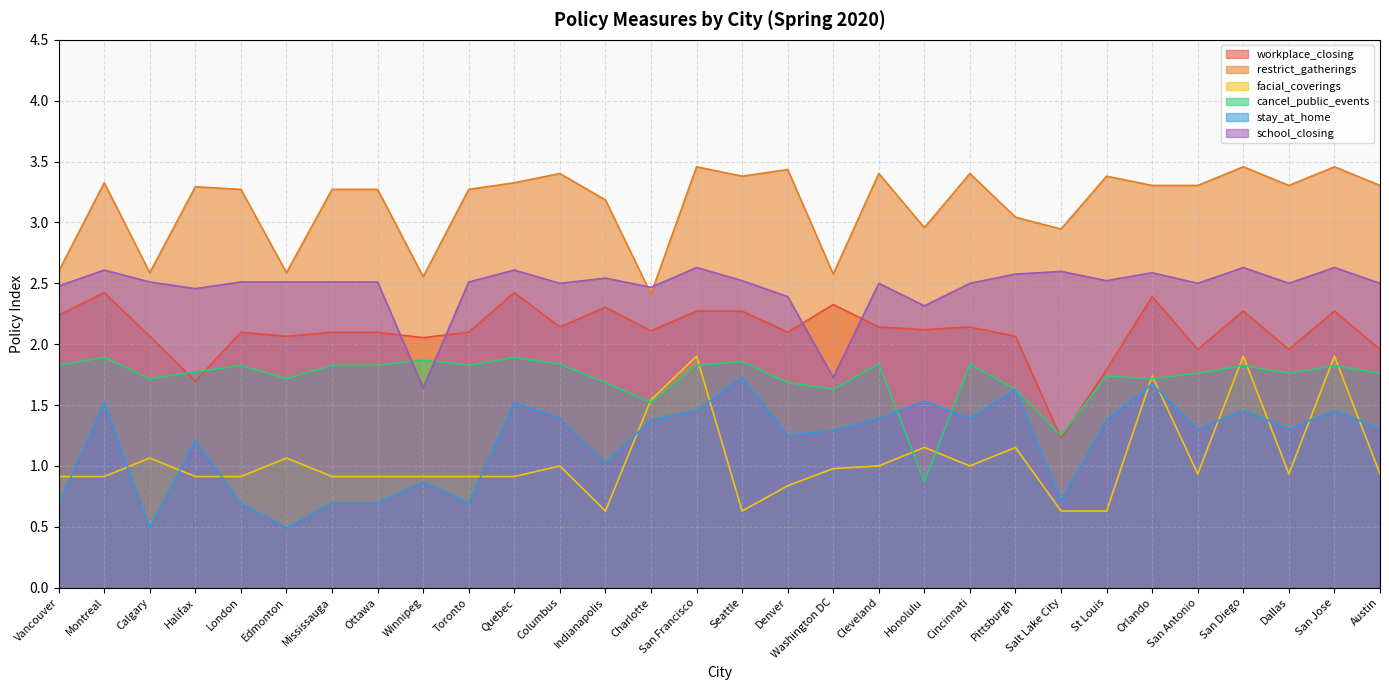

What position from the left is Ottawa?

8